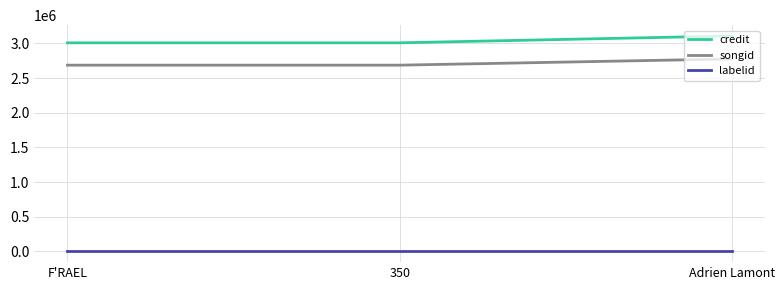

At which category is the sum across all series the highest?

Adrien Lamont